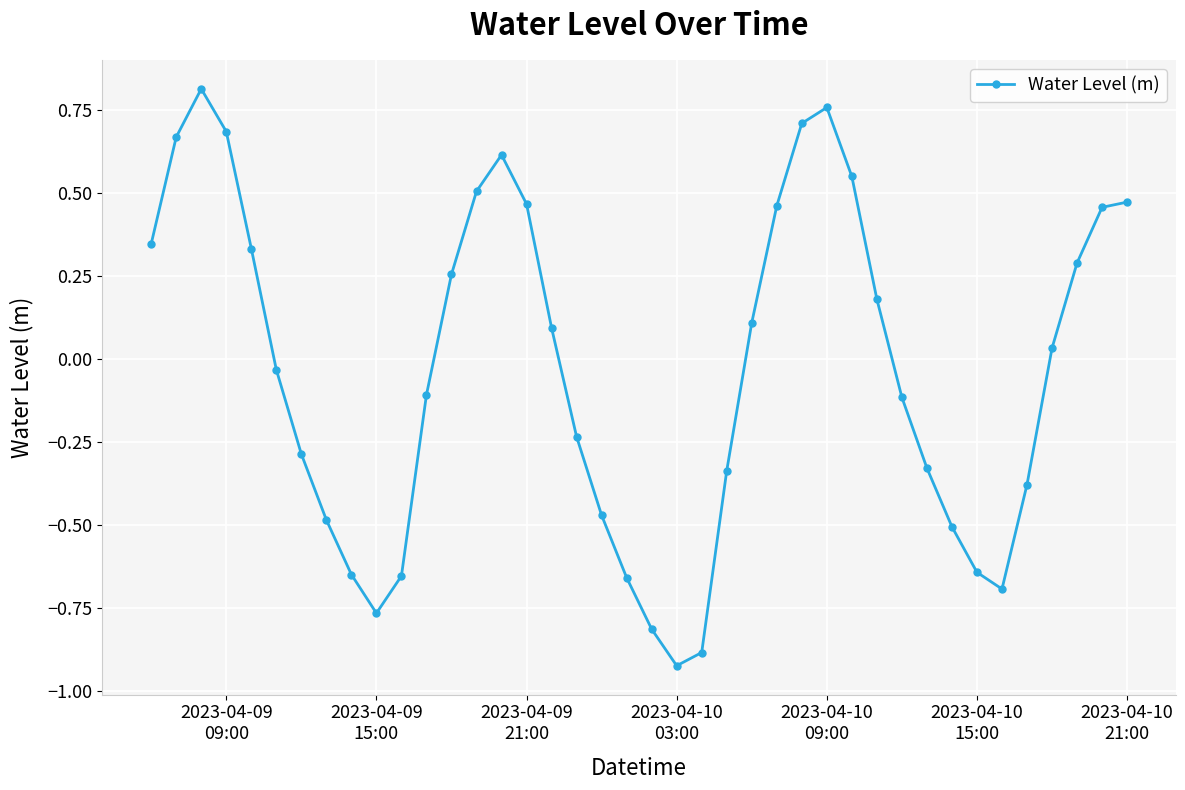

How many interior local valleys (lower than both neighbors) does the data have?

3